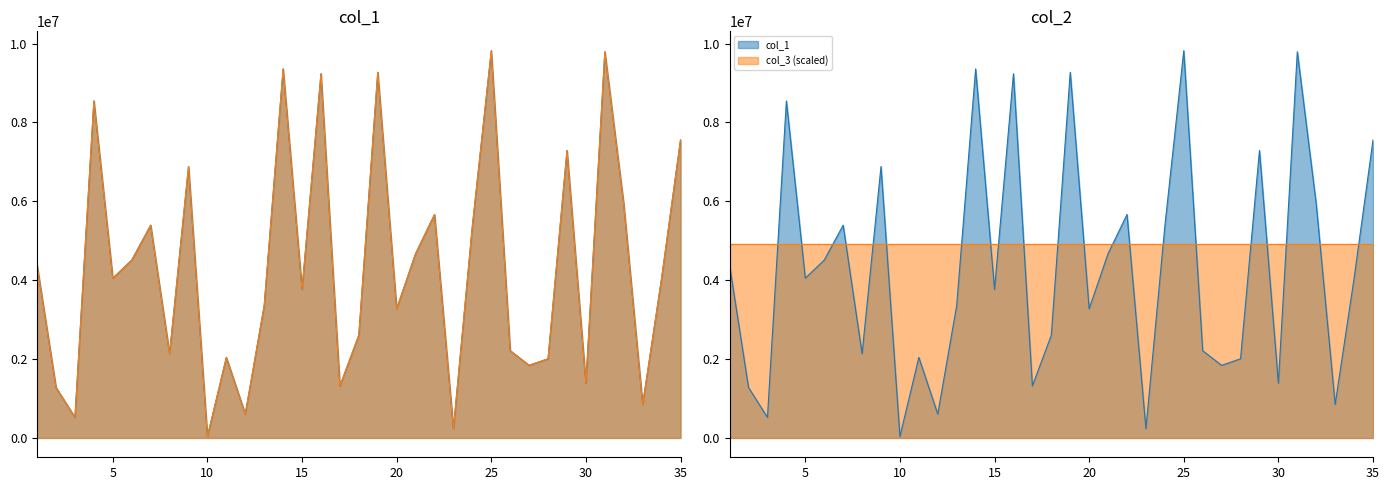

What is the minimum value shown in the chart?

36729